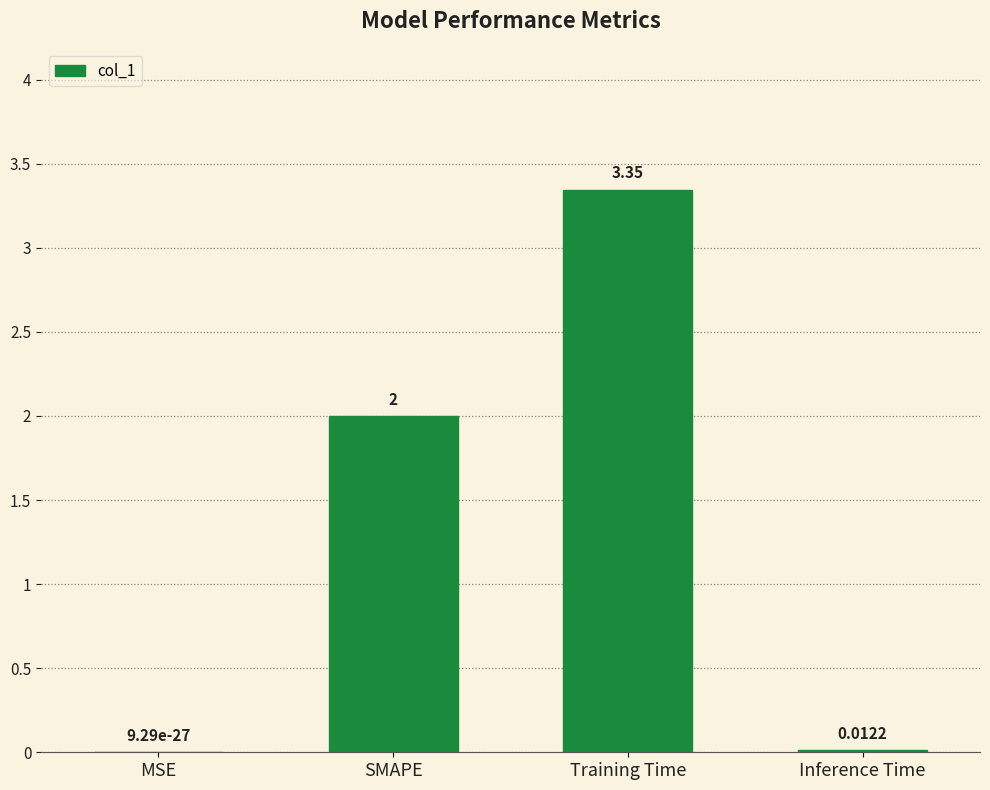

What is the change in value from SMAPE to Inference Time?

-2.0